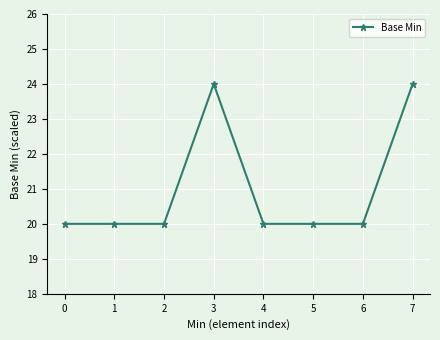

True or false: the data shows 20 at 2.

True